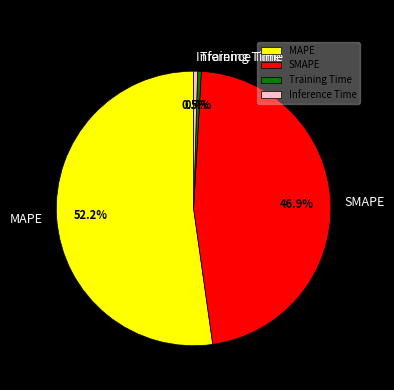

What portion of the pie excludes Inference Time?

99.5%